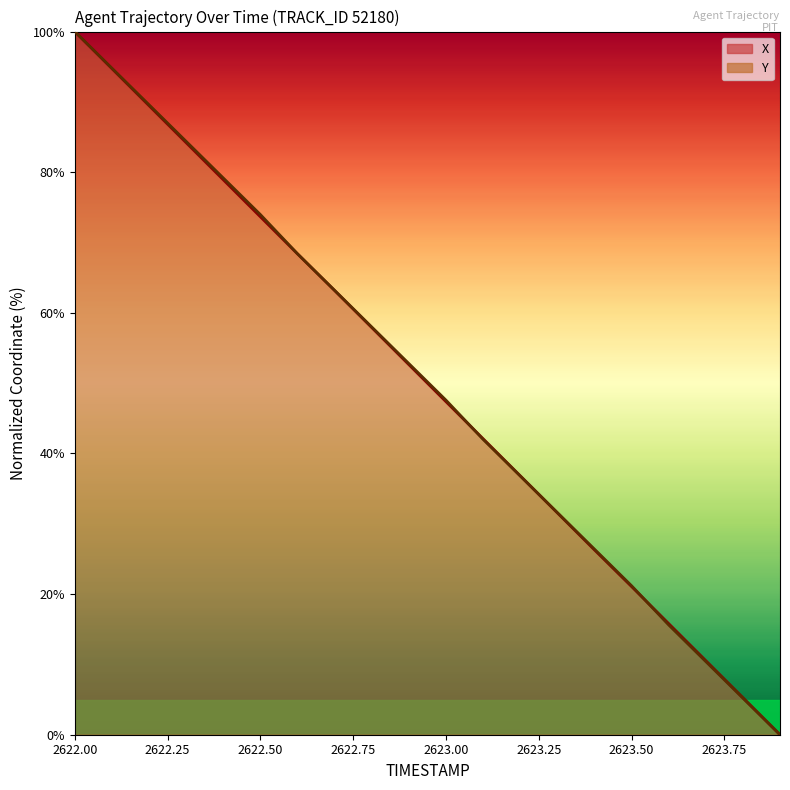

What is the value of the X point at the 13th from the left?

36.8